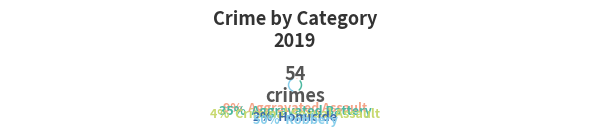

Count the number of slices in the pie.

5